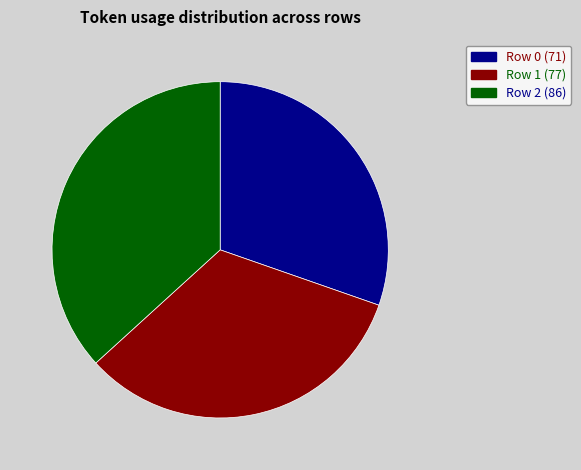

Combined, do Row 2 and Row 0 account for over 50%?

Yes